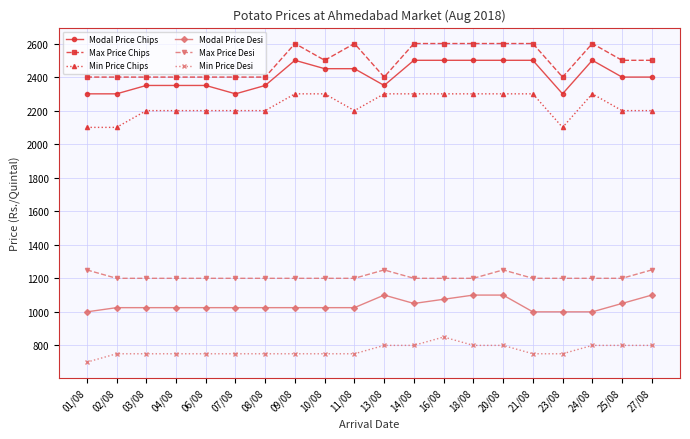

How many Modal Price Desi values are between 1025 and 1075?

12